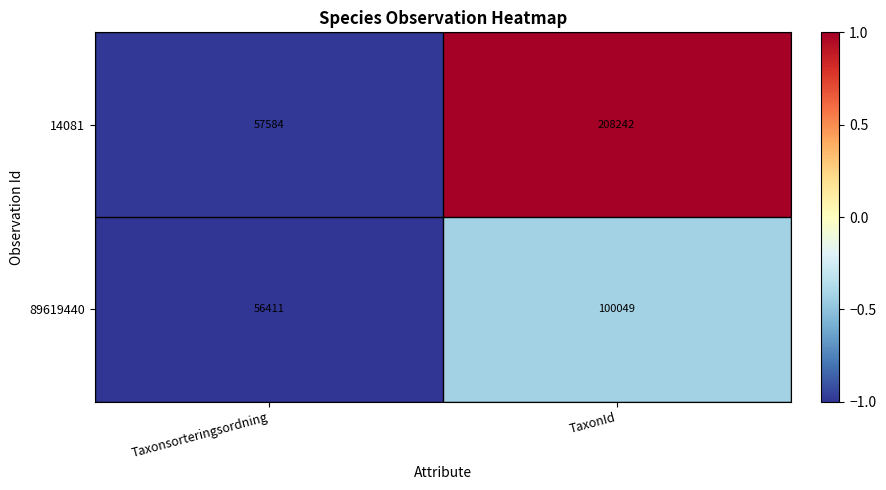

Reading left to right, list all the values displayed in this chart.

14081: 57584	208242
89619440: 56411	100049